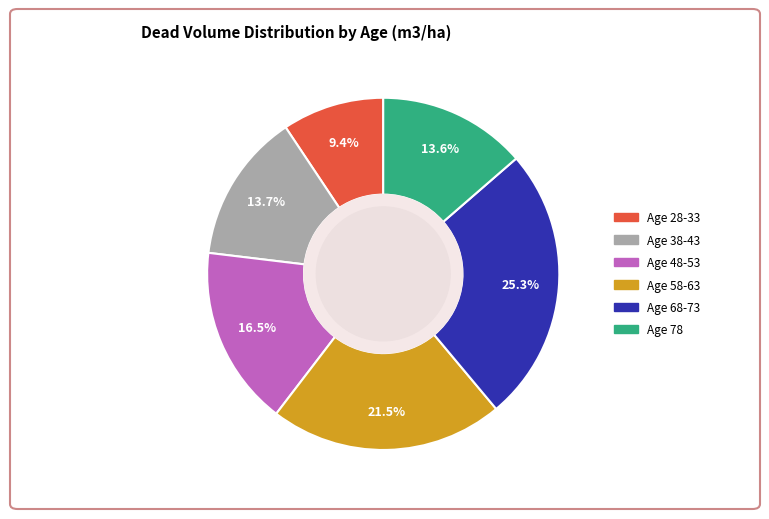

Is there any slice that represents more than half of the pie?

No